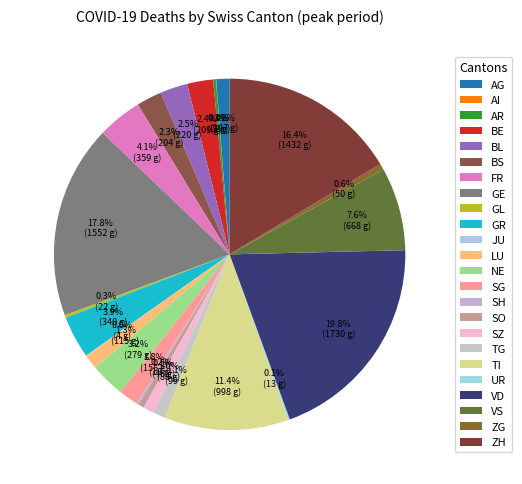

To the nearest percent, what percentage of the pie is LU?

1%